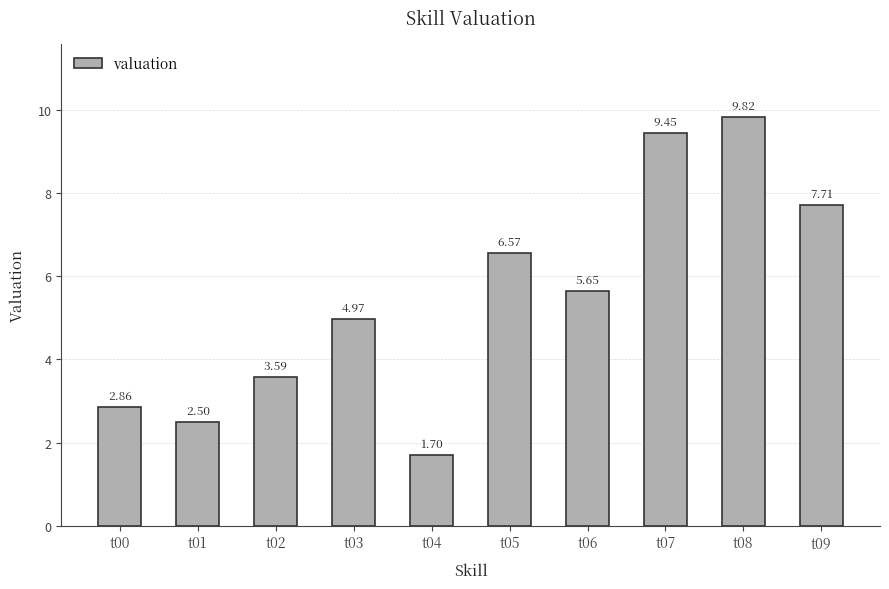

Rank the categories by value from highest to lowest.

t08, t07, t09, t05, t06, t03, t02, t00, t01, t04